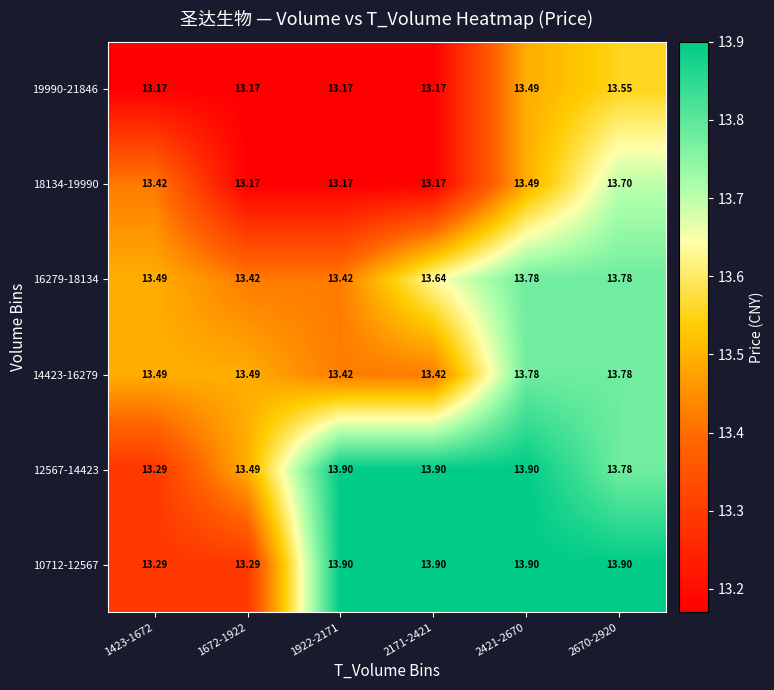

Is the value of 14423-16279 at 1672-1922 greater than the value of 12567-14423 at 2421-2670?

No